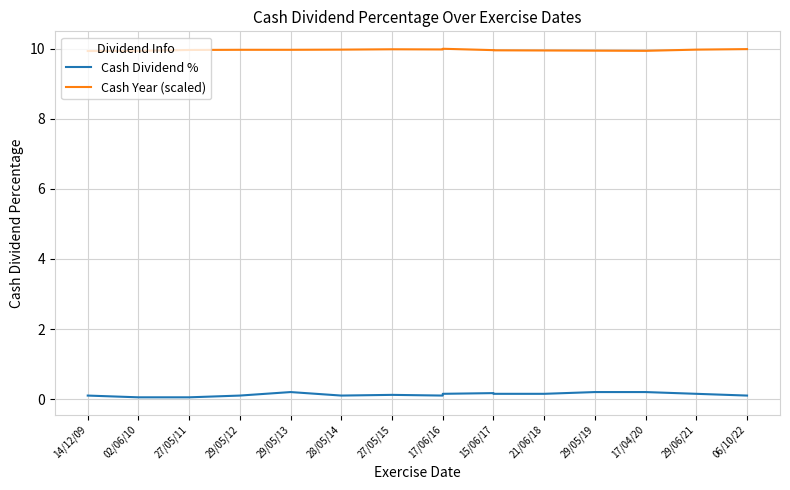

Is it true that Cash Dividend % equals 0.2 at 15/06/17?

True